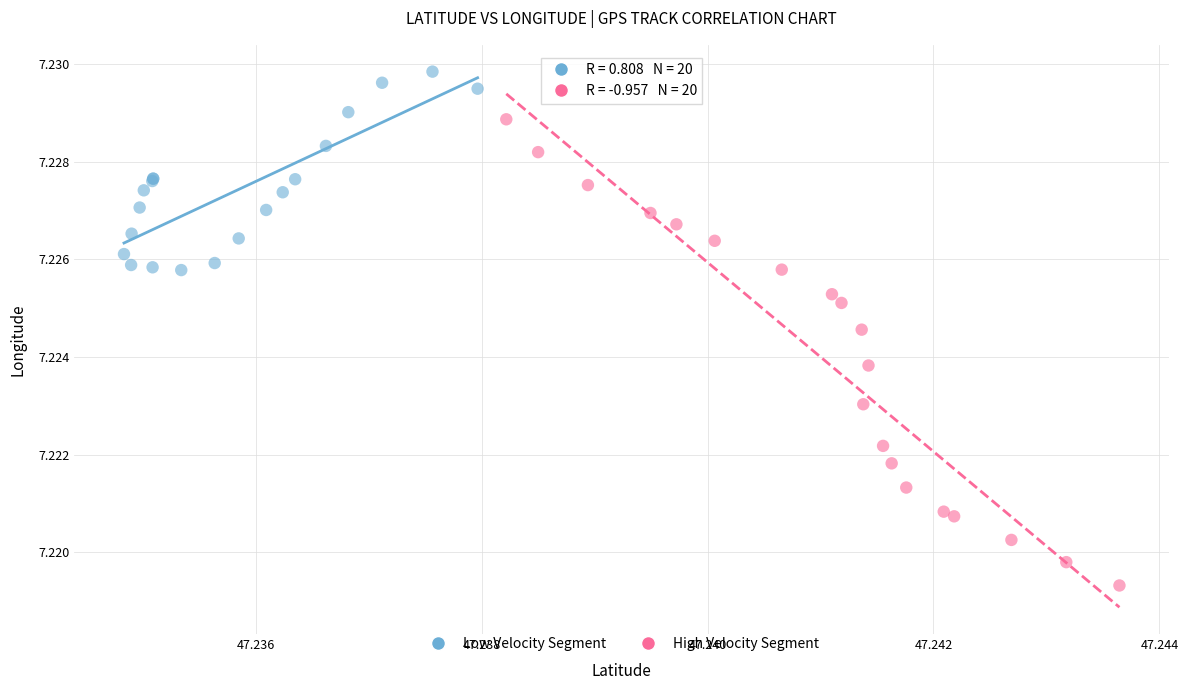

Which series reaches the maximum Y coordinate?

Low Velocity Segment